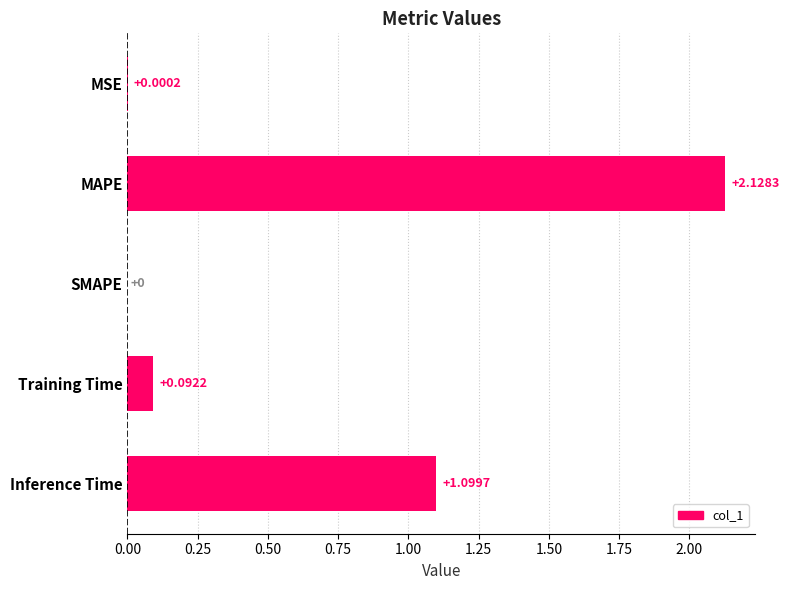

How many positive values are there?

4